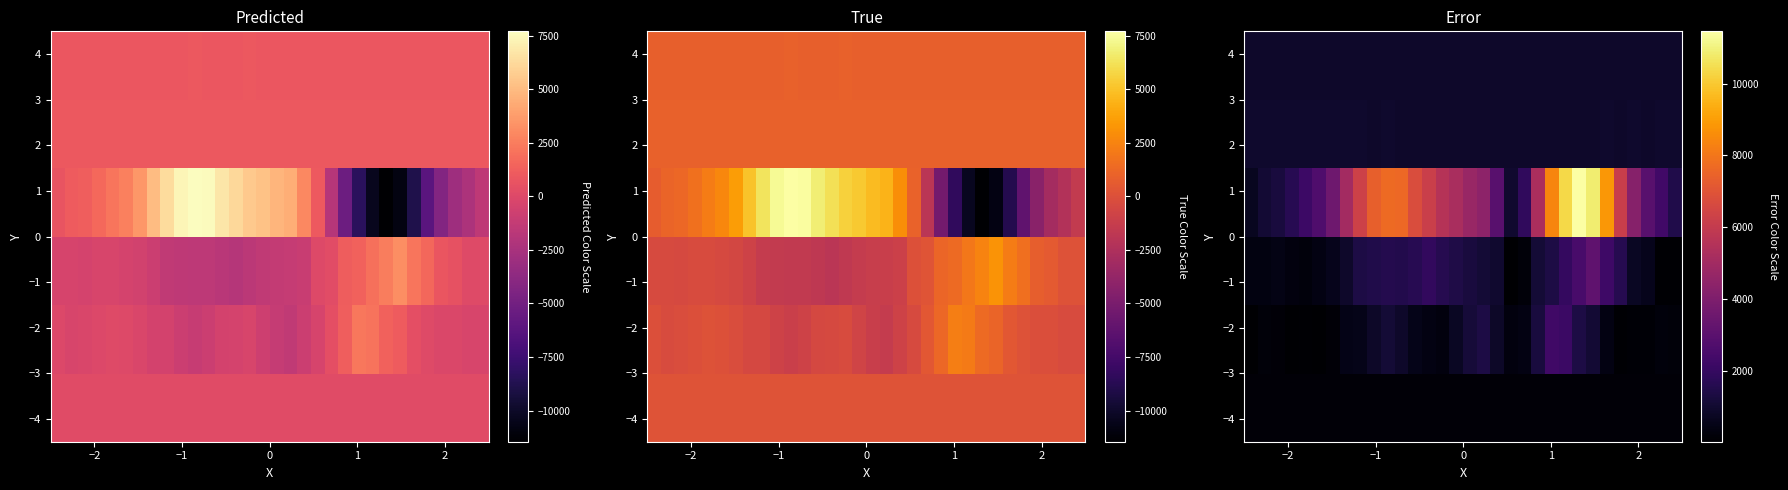

Count the number of data series in this chart.

6